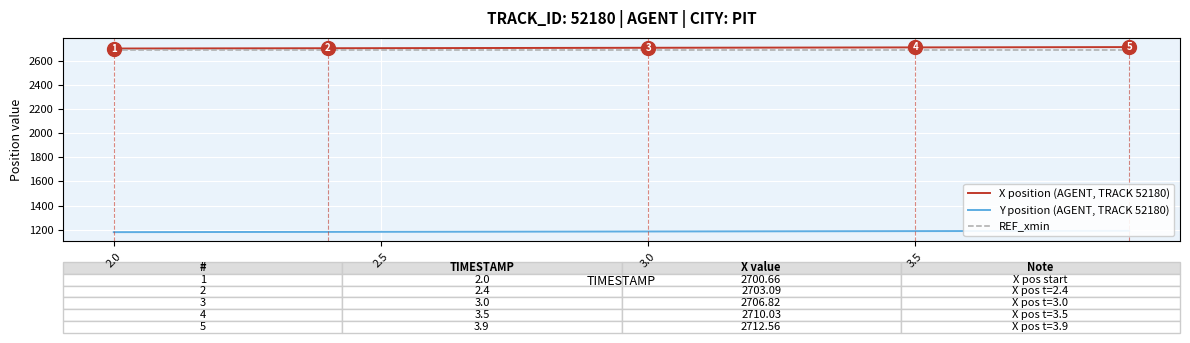

What is the lowest value of the X position (AGENT, TRACK 52180) series?

2700.7